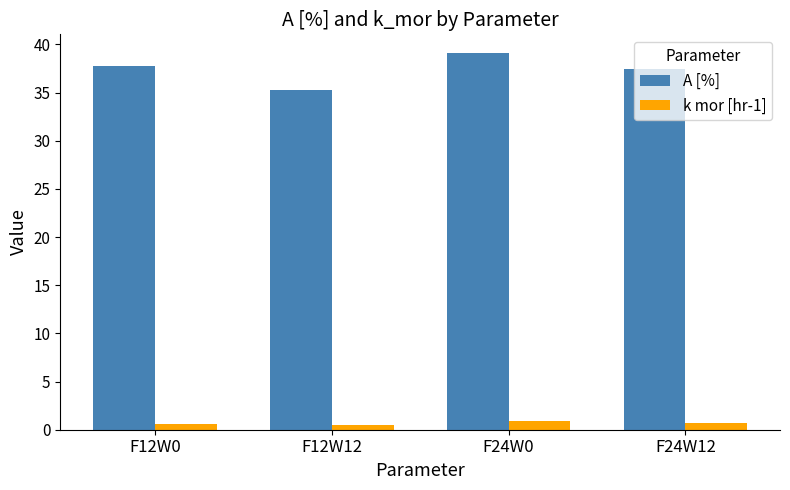

What is the label of the 1st bar from the left?

F12W0